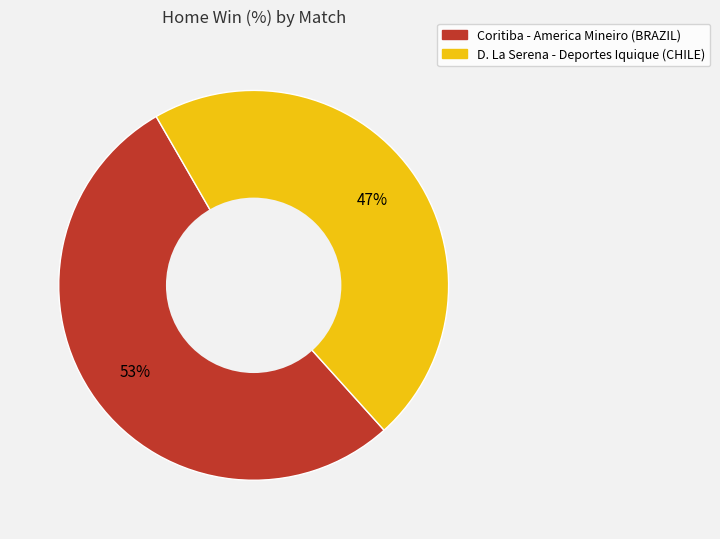

What percentage is the D. La Serena - Deportes Iquique (CHILE) slice, to the nearest percent?

47%